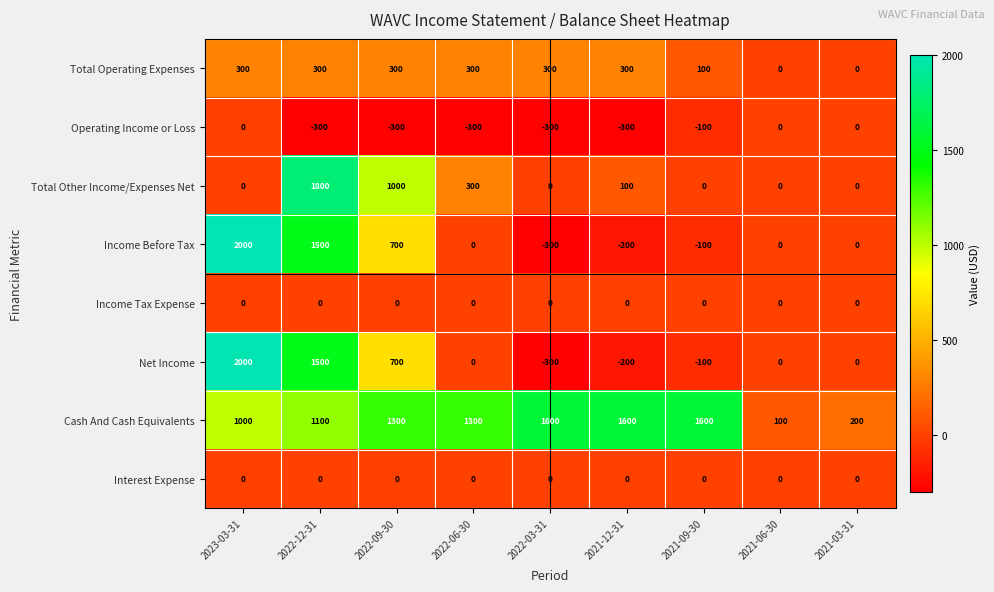

Count the Total Operating Expenses values in the range 100 to 300.

7